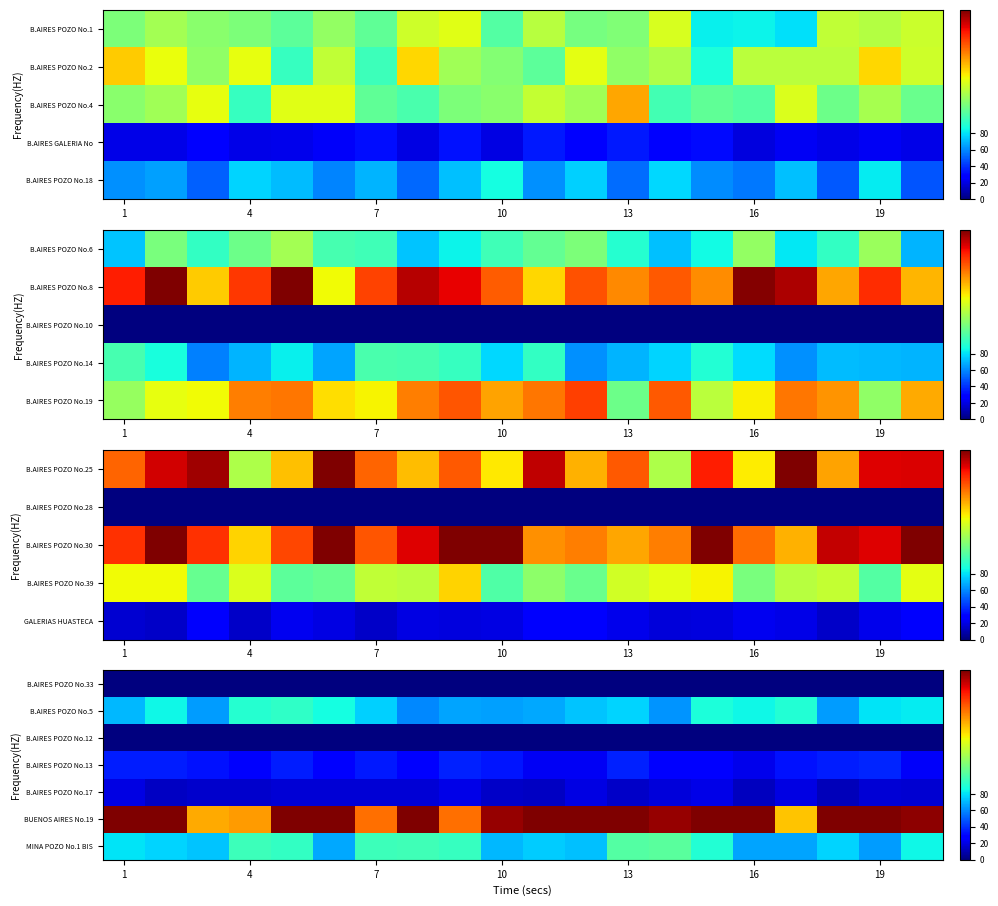

What is the difference between the maximum and second lowest values in the row_1 series?

31.3